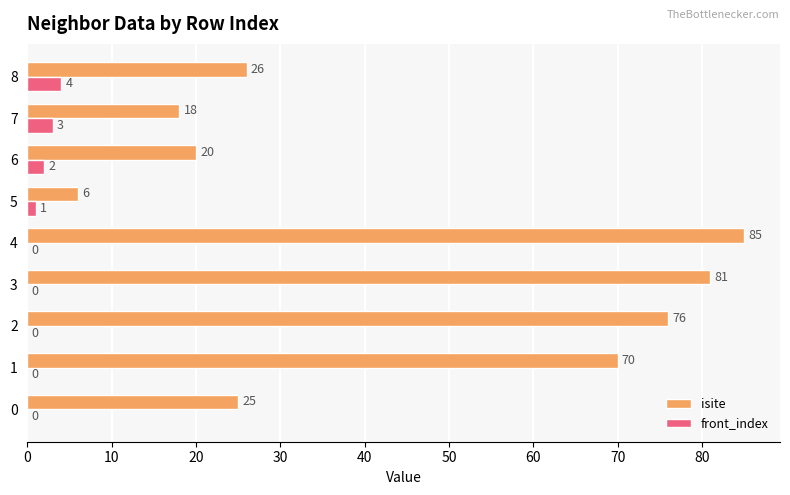

Count the number of categories in the chart.

9